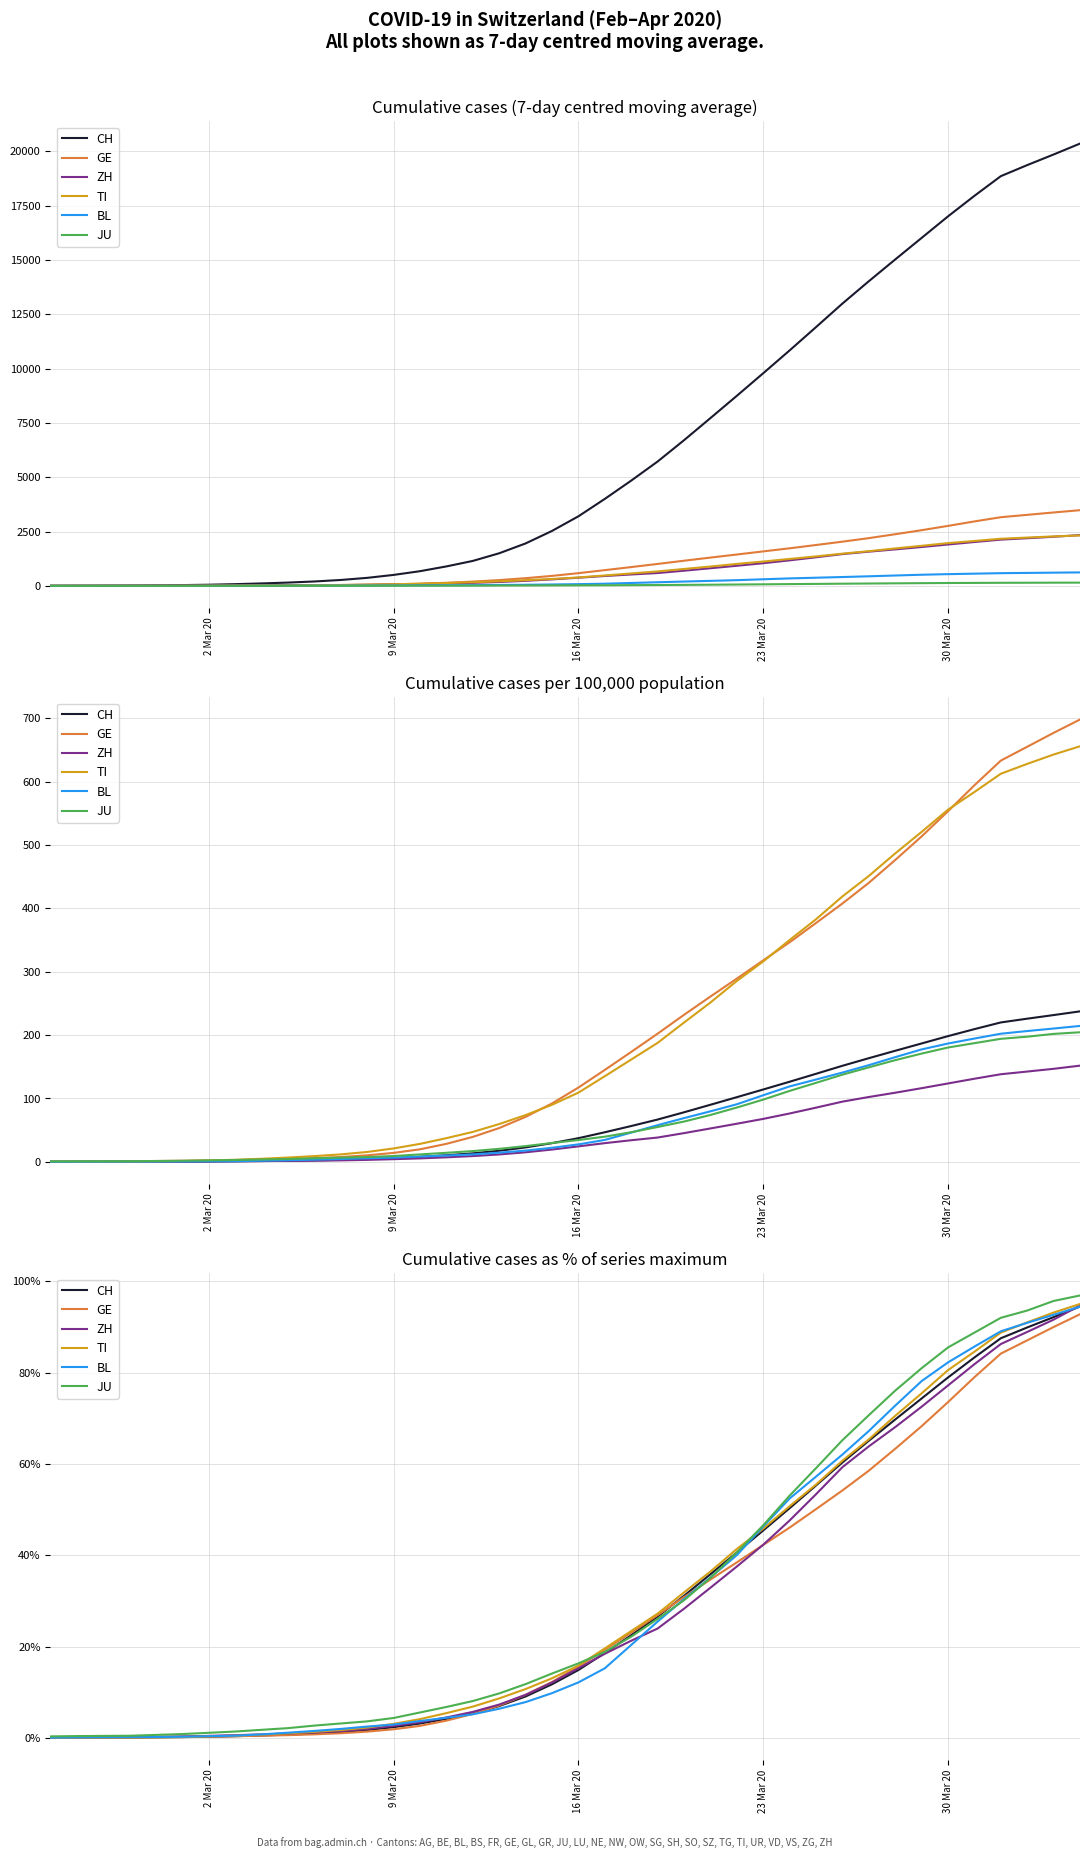

Reading right to left, transcribe all the data shown in this chart.

CH: 94.5	92.2	89.9	87.5	83.3	79.0	74.3	69.7	65.1	60.3	55.3	50.3	45.4	40.6	35.8	31.1	26.6	22.5	18.6	14.9	11.7	9.1	7.0	5.3	4.2	3.1	2.3	1.7	1.3	0.9	0.7	0.5	0.4	0.2	0.2	0.1	0.1	0.1	0.0	0.0
GE: 92.8	90.0	87.1	84.2	79.0	73.6	68.3	63.3	58.5	54.2	50.1	46.1	42.3	38.4	34.7	30.8	26.9	23.1	19.3	15.6	12.3	9.4	7.1	5.2	3.8	2.6	1.9	1.4	1.0	0.8	0.6	0.5	0.4	0.3	0.2	0.2	0.1	0.1	0.1	0.0
ZH: 94.7	91.6	88.9	86.3	81.9	77.2	72.5	68.1	63.9	59.3	53.4	47.6	42.3	37.5	32.9	28.3	24.0	21.3	18.4	15.3	12.1	9.4	7.3	5.7	4.5	3.4	2.6	2.0	1.5	1.2	1.0	0.8	0.6	0.4	0.3	0.2	0.2	0.1	0.1	0.0
TI: 95.1	93.2	91.0	88.8	84.6	80.6	75.5	70.6	65.4	60.7	55.5	50.7	45.8	41.4	36.4	31.9	27.2	23.4	19.6	15.8	13.1	10.7	8.6	6.9	5.4	4.1	3.1	2.3	1.7	1.3	1.0	0.7	0.5	0.3	0.2	0.1	0.1	0.0	0.0	0.0
BL: 94.5	92.7	90.9	89.1	85.7	82.3	78.2	72.8	67.2	62.1	57.2	52.4	46.3	40.0	35.1	30.4	25.5	20.4	15.2	12.2	9.8	7.8	6.4	5.2	4.4	3.7	2.9	2.5	2.0	1.5	1.1	0.8	0.5	0.4	0.2	0.2	0.2	0.1	0.1	0.0
JU: 96.9	95.7	93.6	92.0	88.8	85.5	81.0	76.1	70.7	65.2	59.1	53.1	46.6	40.6	35.1	30.1	26.1	22.2	18.8	16.3	14.1	11.8	9.7	8.1	6.8	5.6	4.4	3.6	3.2	2.7	2.1	1.8	1.4	1.1	0.8	0.6	0.5	0.4	0.4	0.3